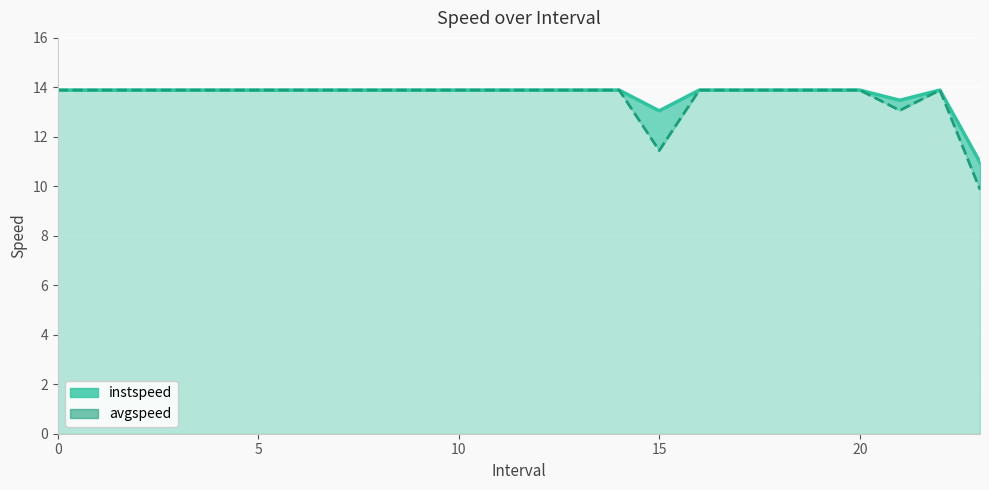

Which has a higher value, 11 or 12?

11